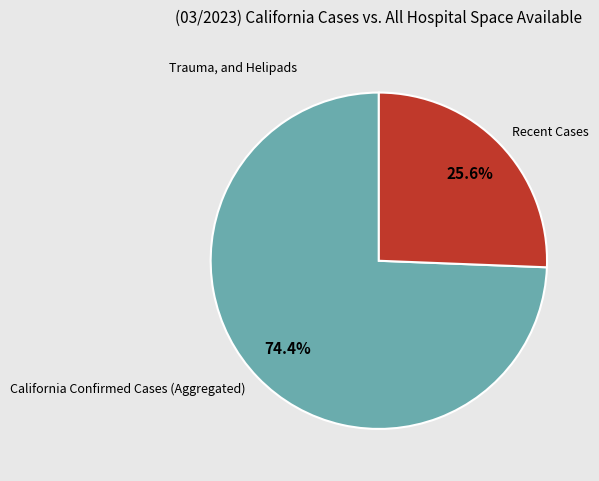

Count the number of slices in the pie.

2